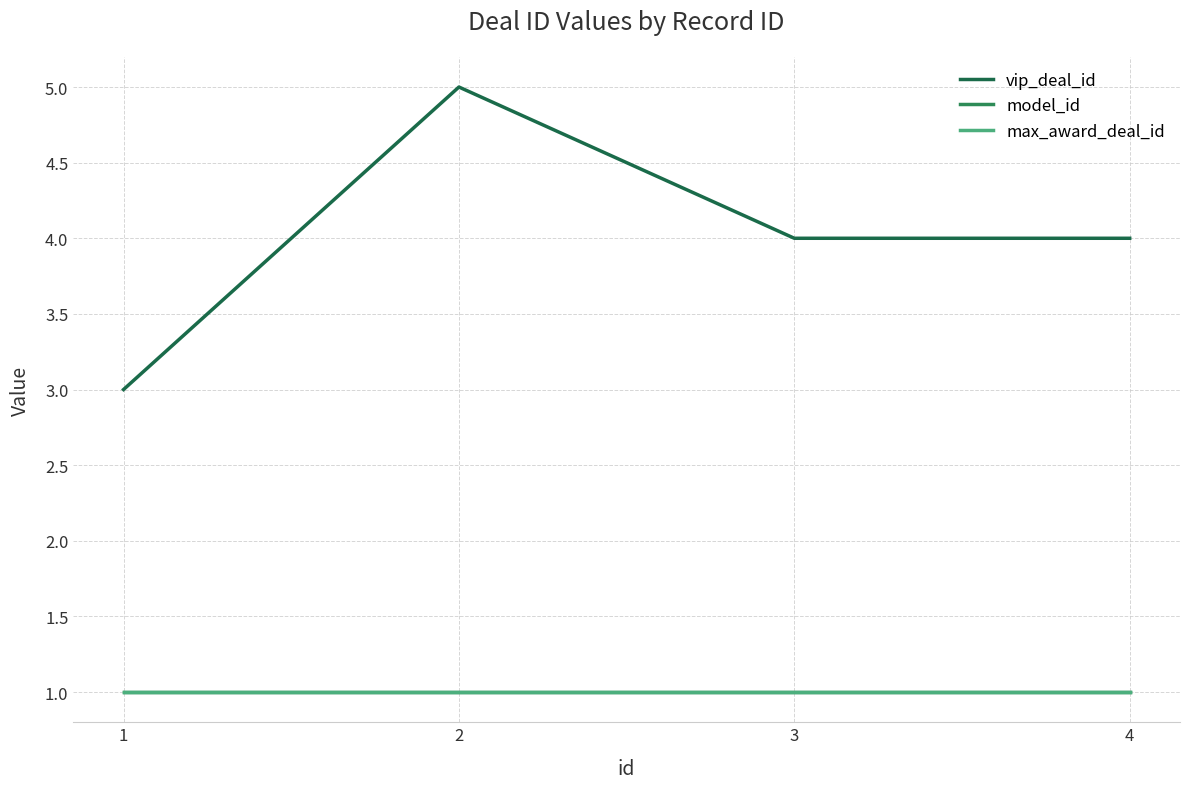

Does the chart have visible grid lines?

Yes